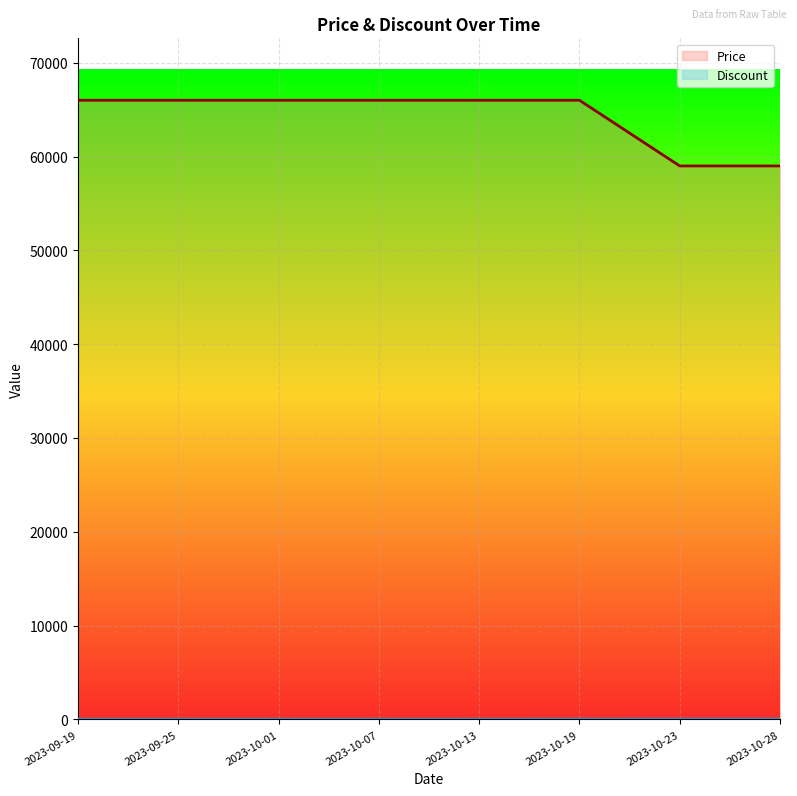

Which series has the largest total across all categories?

Price